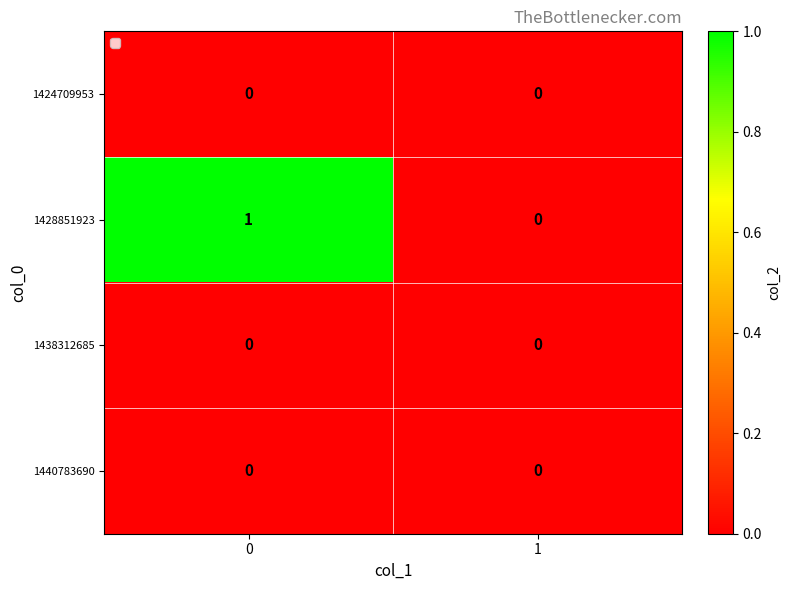

How many categories are shown in the chart?

2